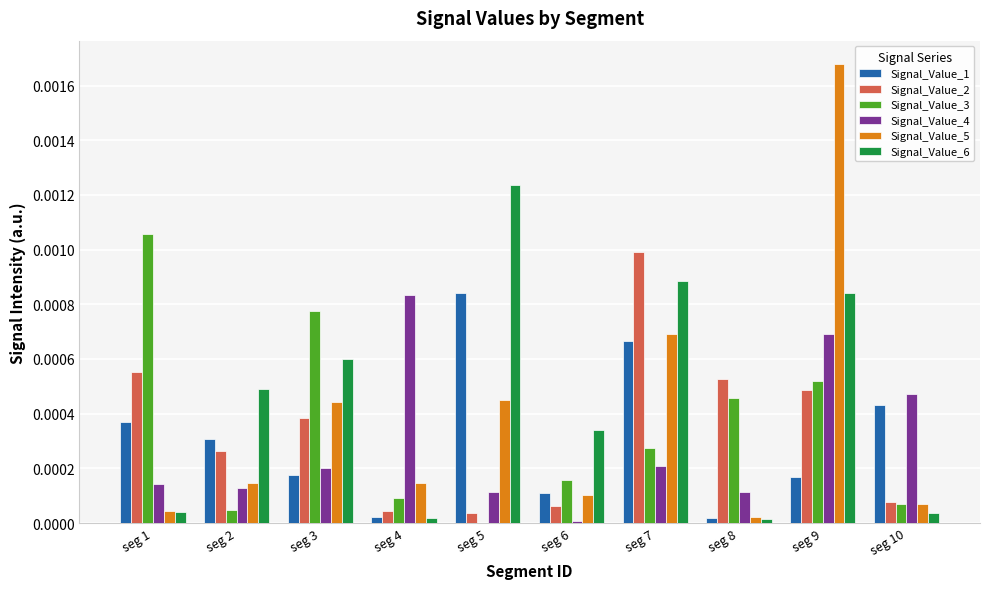

The Signal_Value_4 series shows 0.0 at seg 2. True or false?

True